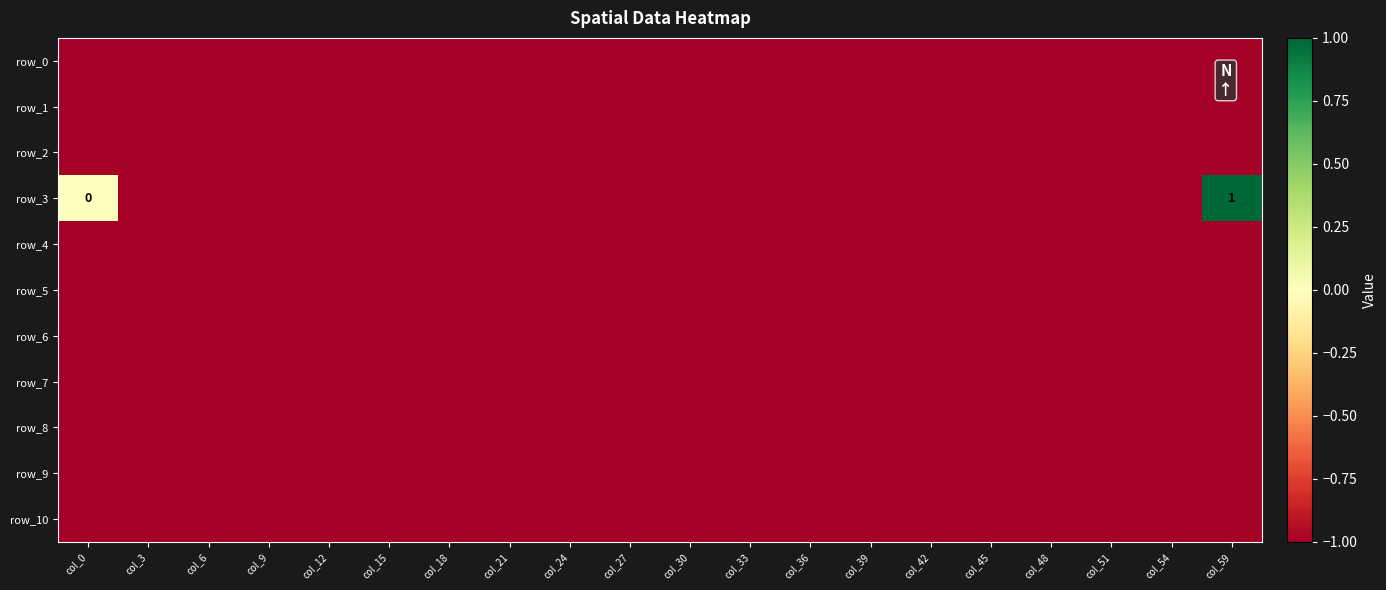

How many data points does each series have?

20